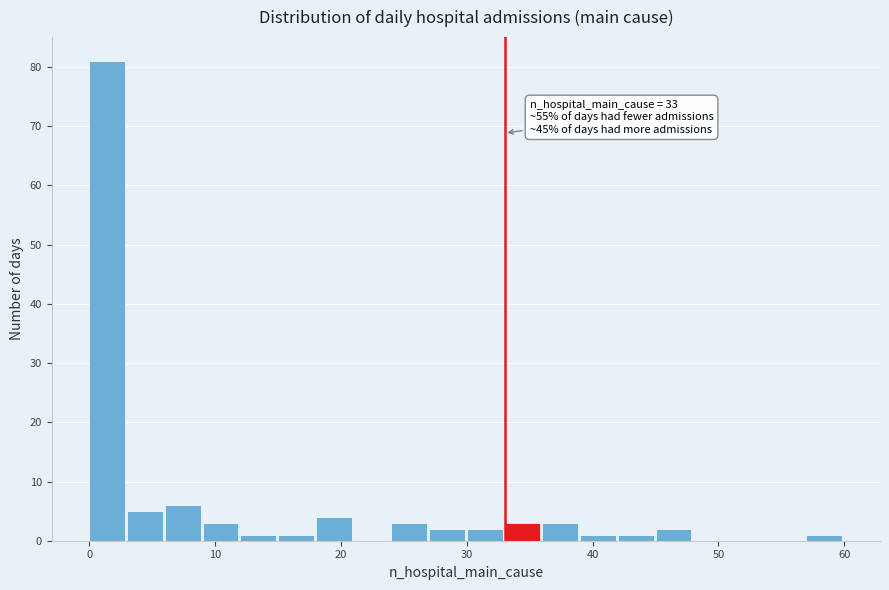

Read against the x-axis, roughly where is the centre of the tallest bar?

1